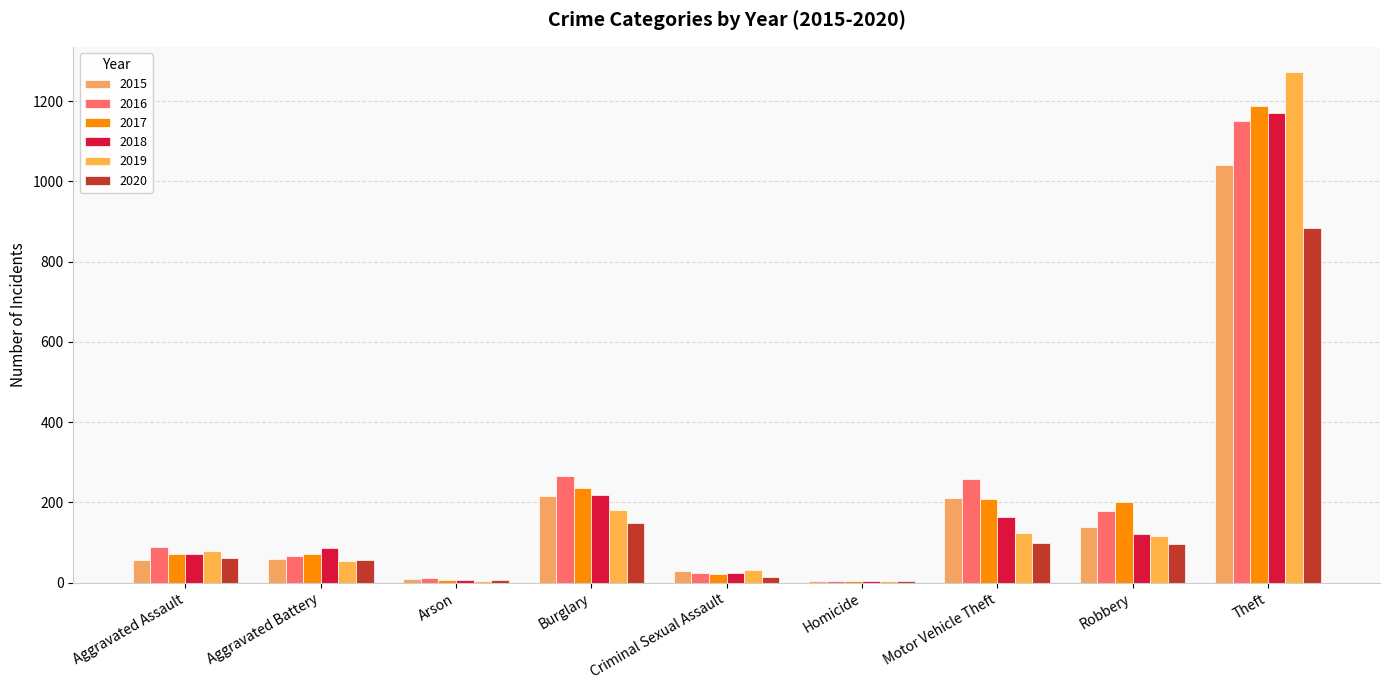

What is the minimum value shown in the chart?

4